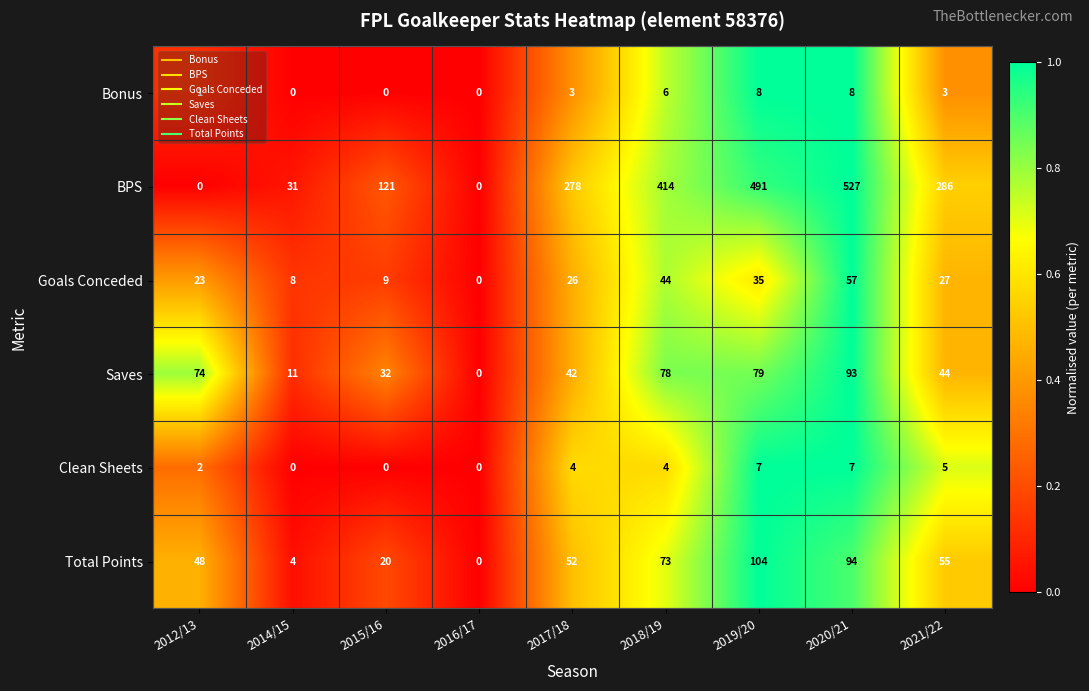

Count the number of categories in the chart.

9